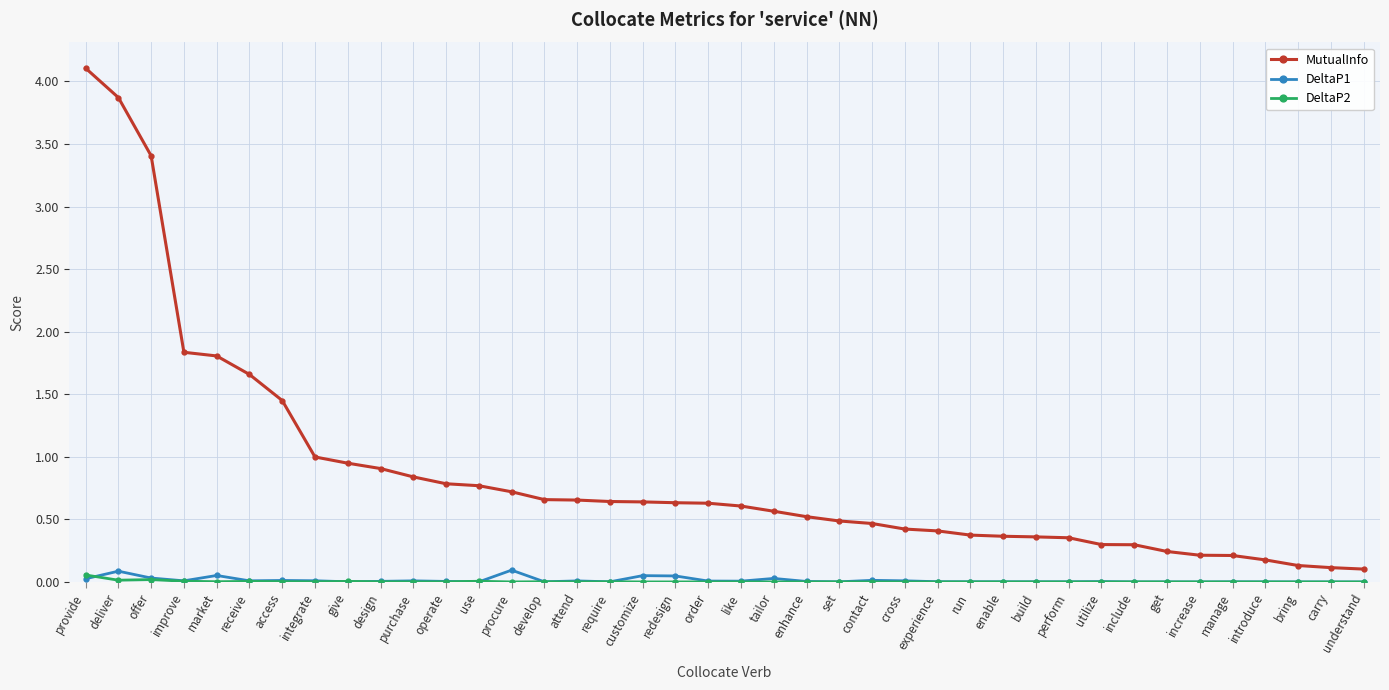

True or false: DeltaP1 and MutualInfo intersect in this chart.

False